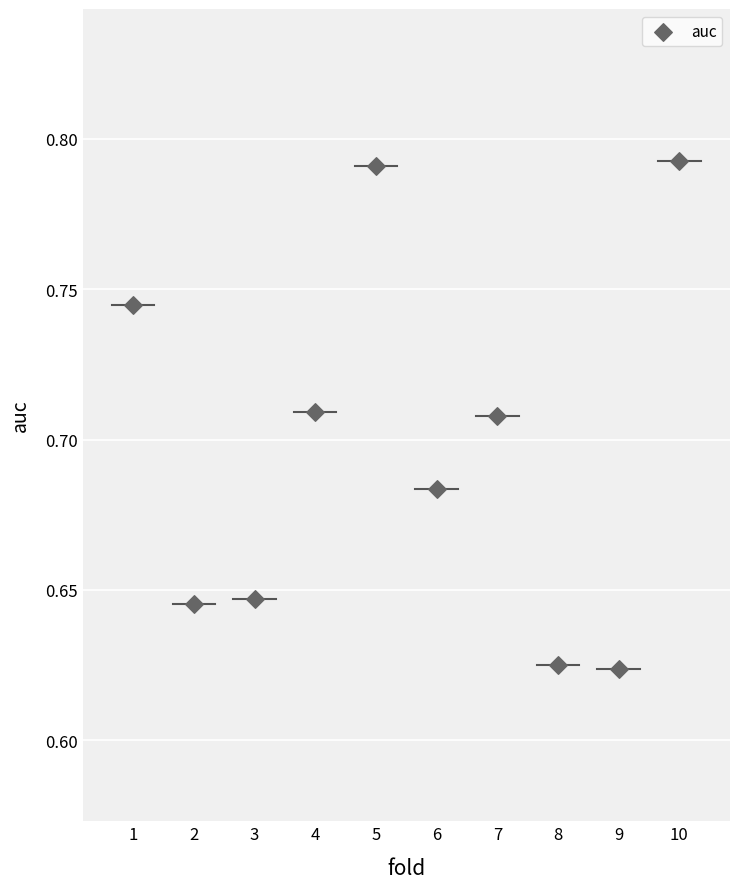

How many data points are displayed?

10